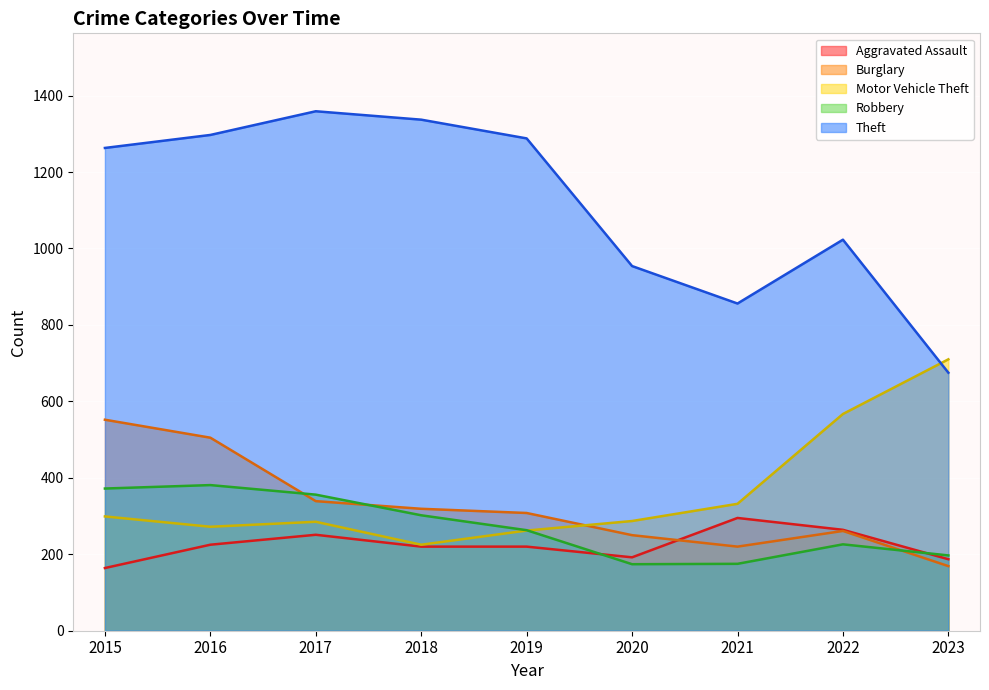

At which category is the sum across all series the highest?

2016